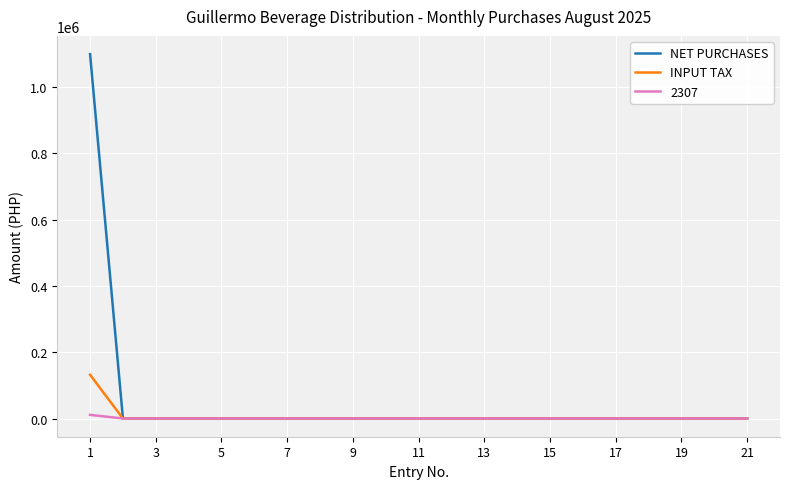

Which series has the largest total across all categories?

NET PURCHASES